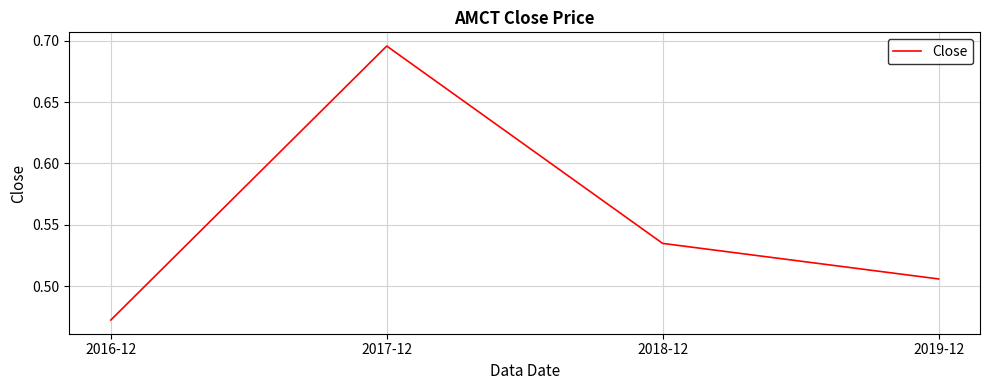

The value at 2018-12 is 0.1. True or false?

False